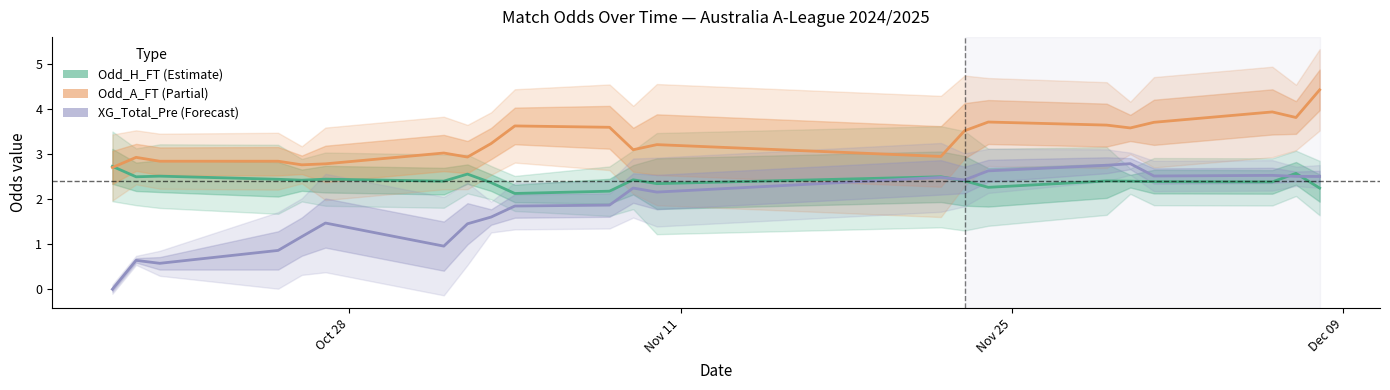

What is the maximum value for Odd_A_FT (Partial)?

4.4